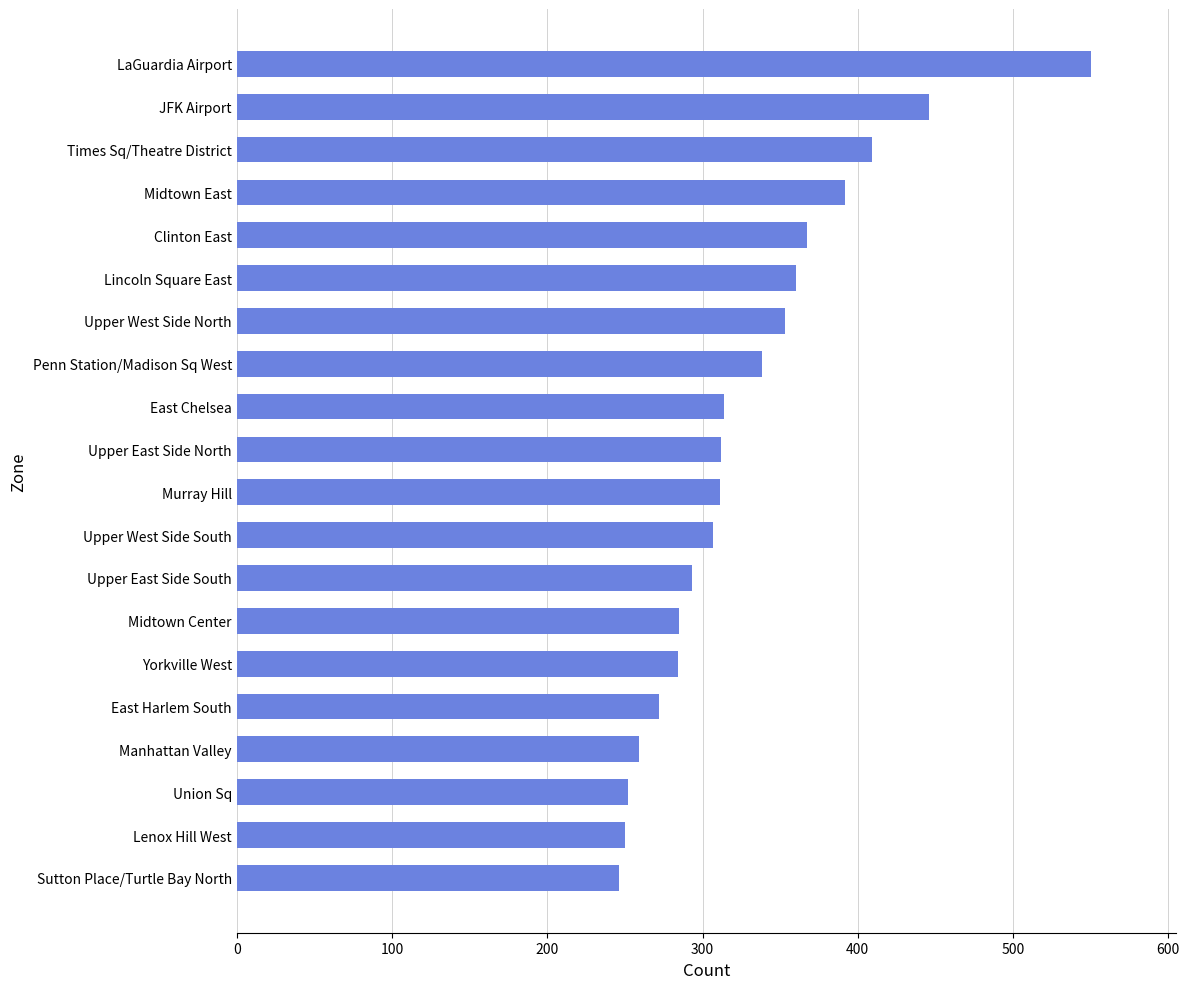

Are the bars horizontal?

Yes